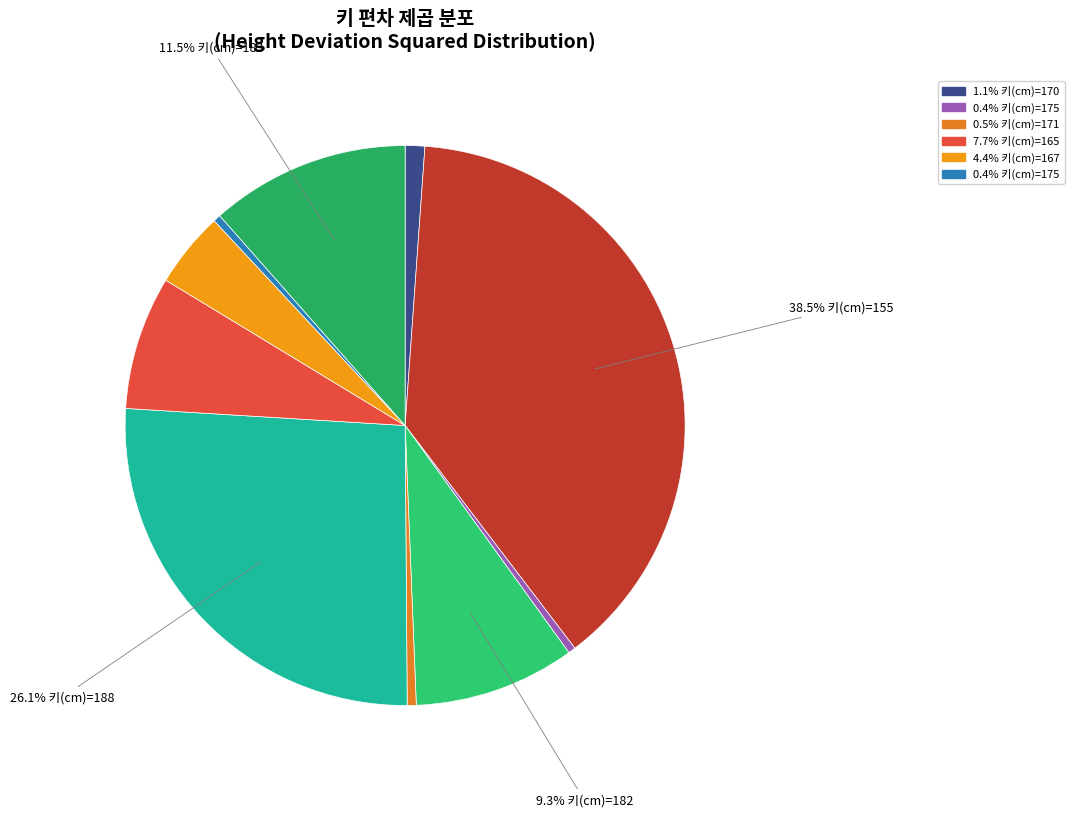

How many segments does this pie chart have?

10